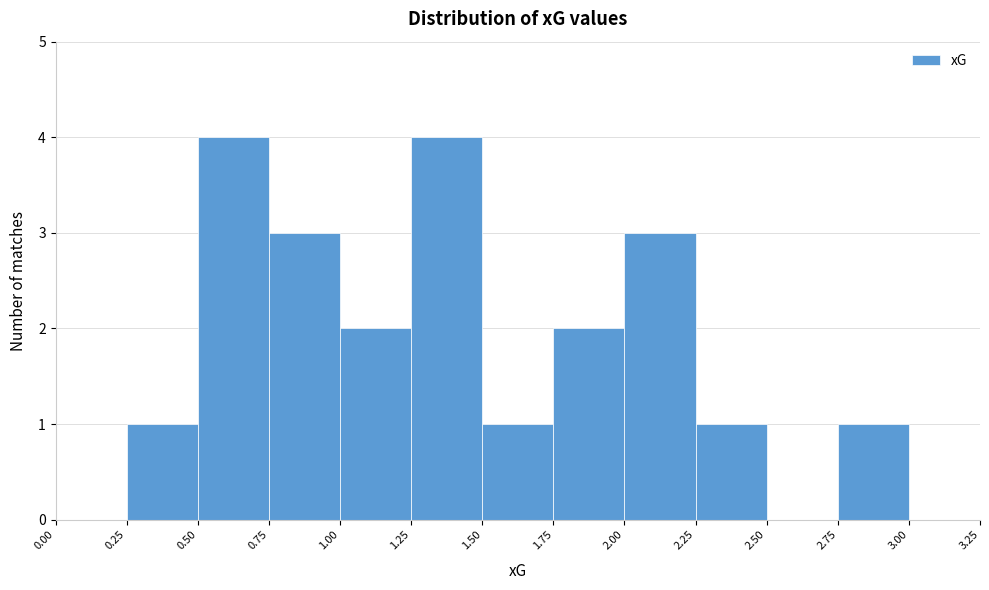

Reading left to right, transcribe this chart: for each bar, give the range it covers on the x-axis and its height. The values are not printed on the chart, so give them approximately, as read against the axis.

0.00 to 0.25: 0
0.25 to 0.50: 1
0.50 to 0.75: 4
0.75 to 1.00: 3
1.00 to 1.25: 2
1.25 to 1.50: 4
1.50 to 1.75: 1
1.75 to 2.00: 2
2.00 to 2.25: 3
2.25 to 2.50: 1
2.50 to 2.75: 0
2.75 to 3.00: 1
3.00 to 3.25: 0